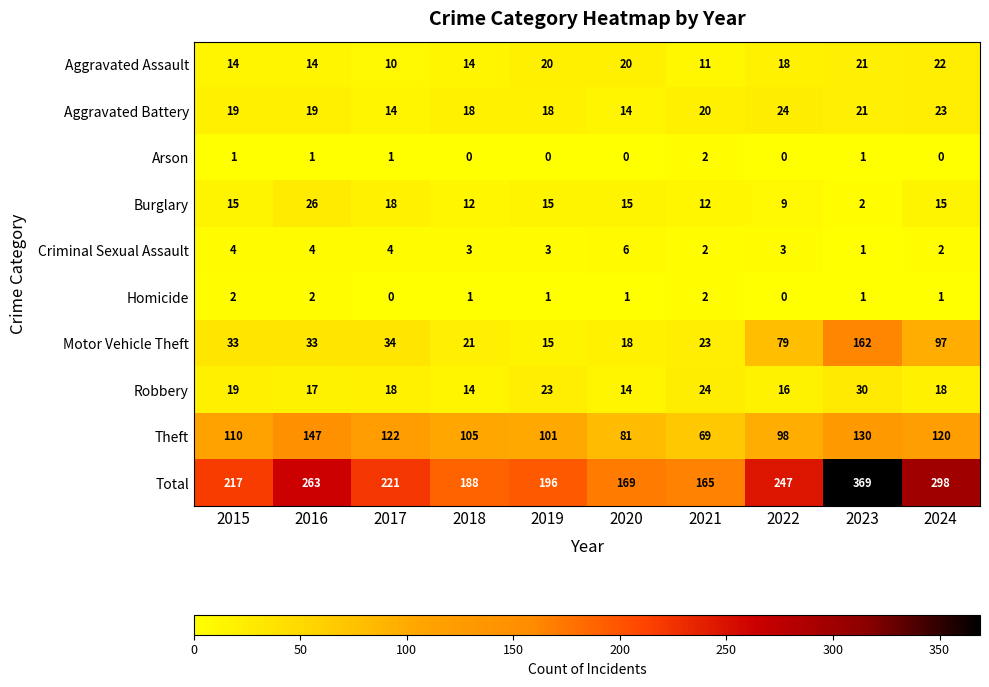

At which category is the sum across all series the highest?

2023